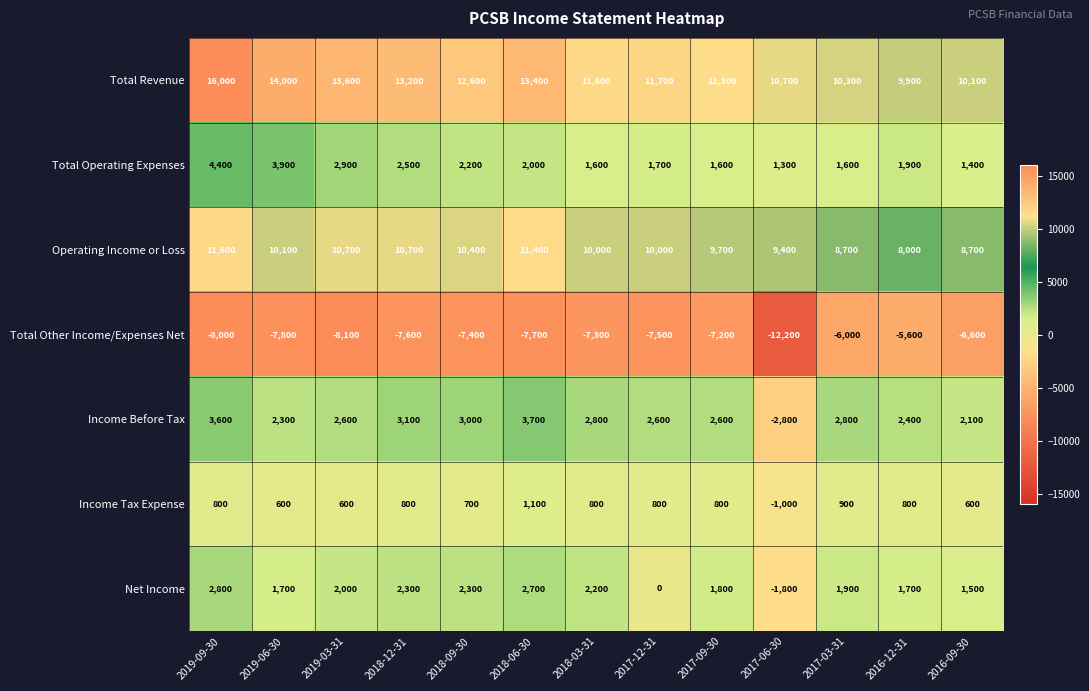

The Income Tax Expense series shows 800 at 2016-12-31. True or false?

True